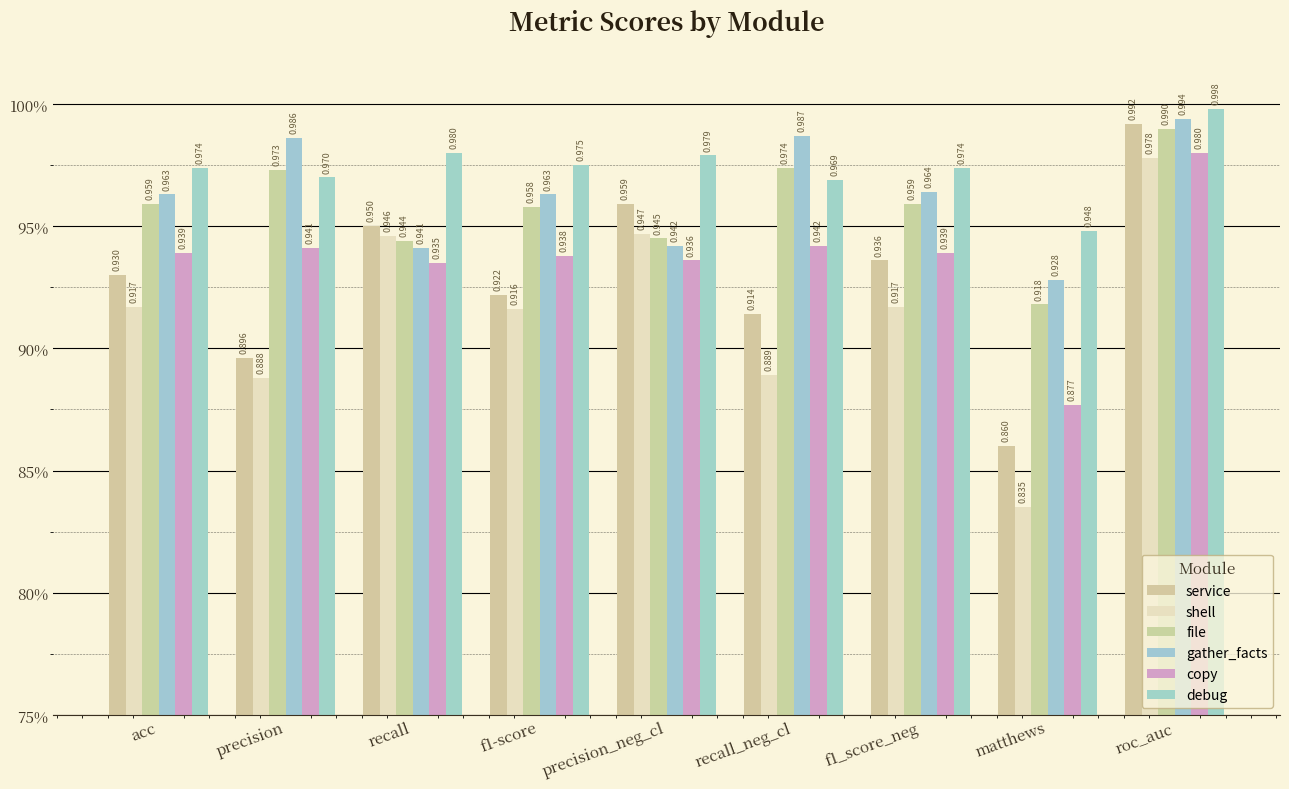

Reading left to right, transcribe all the data shown in this chart.

service: acc=0.9	precision=0.9	recall=0.9	f1-score=0.9	precision_neg_cl=1.0	recall_neg_cl=0.9	f1_score_neg=0.9	matthews=0.9	roc_auc=1.0
shell: acc=0.9	precision=0.9	recall=0.9	f1-score=0.9	precision_neg_cl=0.9	recall_neg_cl=0.9	f1_score_neg=0.9	matthews=0.8	roc_auc=1.0
file: acc=1.0	precision=1.0	recall=0.9	f1-score=1.0	precision_neg_cl=0.9	recall_neg_cl=1.0	f1_score_neg=1.0	matthews=0.9	roc_auc=1.0
gather_facts: acc=1.0	precision=1.0	recall=0.9	f1-score=1.0	precision_neg_cl=0.9	recall_neg_cl=1.0	f1_score_neg=1.0	matthews=0.9	roc_auc=1.0
copy: acc=0.9	precision=0.9	recall=0.9	f1-score=0.9	precision_neg_cl=0.9	recall_neg_cl=0.9	f1_score_neg=0.9	matthews=0.9	roc_auc=1.0
debug: acc=1.0	precision=1.0	recall=1.0	f1-score=1.0	precision_neg_cl=1.0	recall_neg_cl=1.0	f1_score_neg=1.0	matthews=0.9	roc_auc=1.0